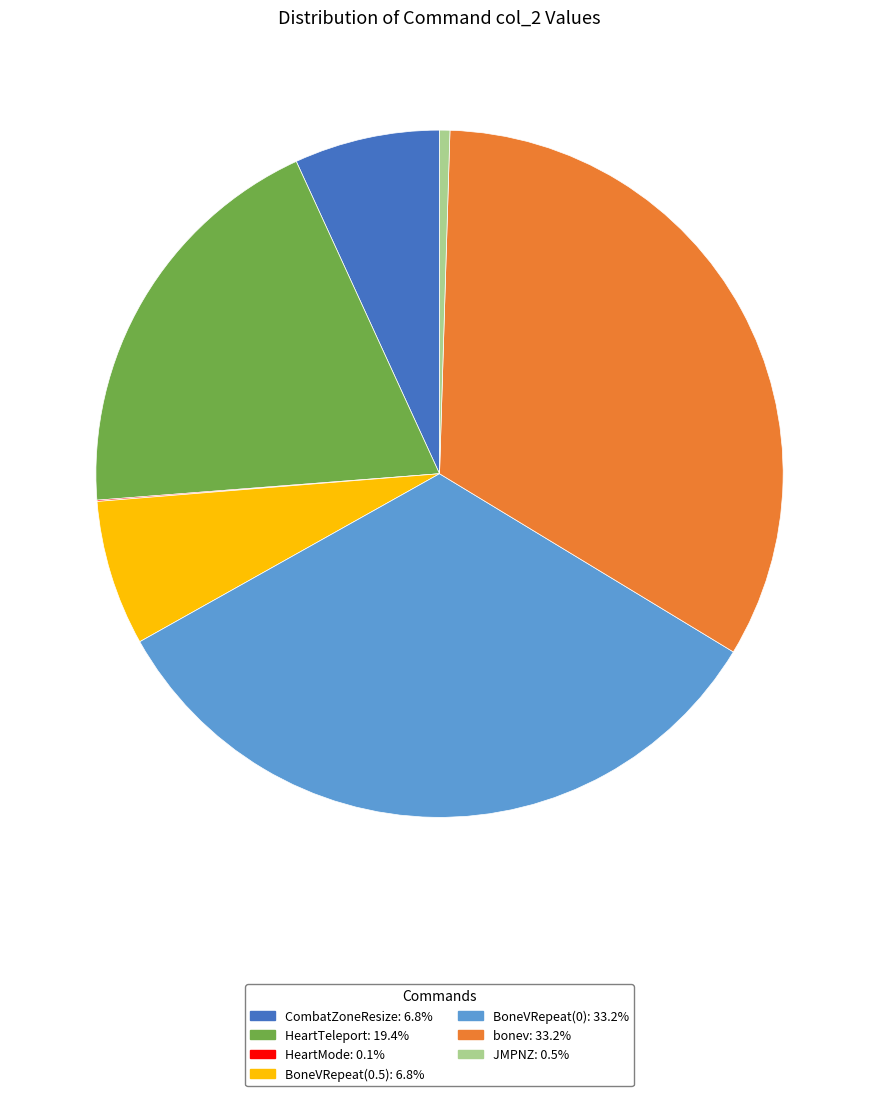

Is there any slice that represents more than half of the pie?

No